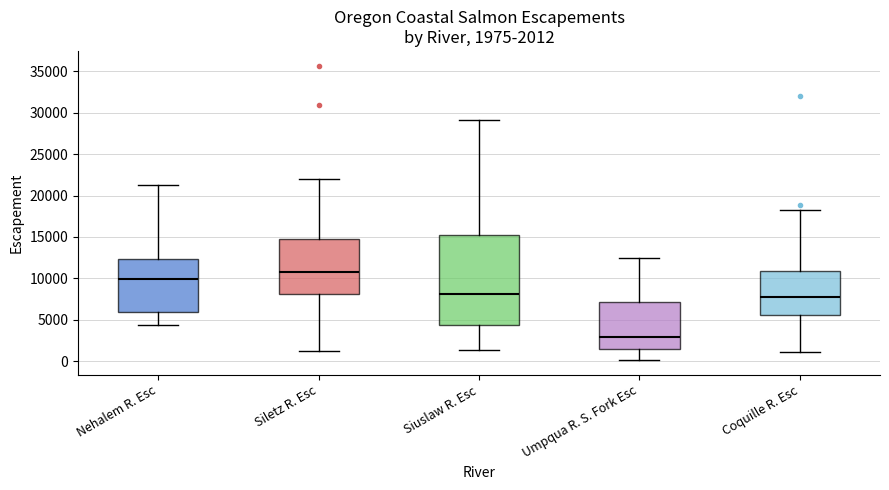

Comparing the boxes themselves (not the whiskers), which one is the tallest?

Siuslaw R. Esc